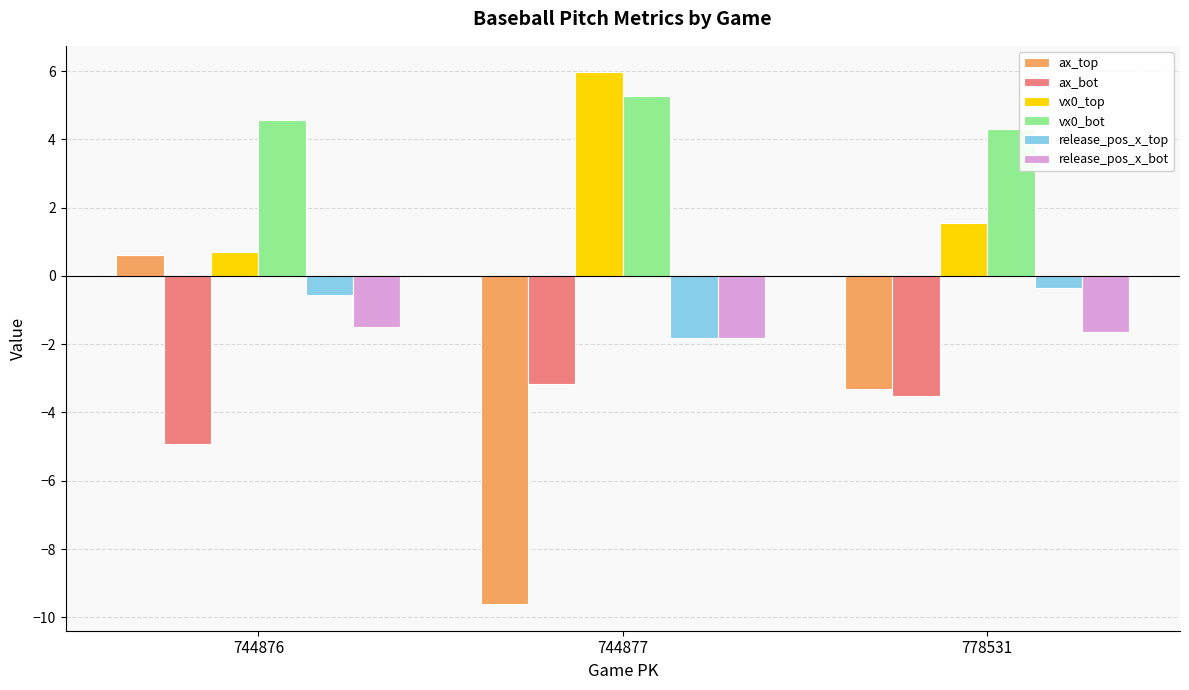

What is the value of the release_pos_x_top bar at the 3rd from the left?

-0.4